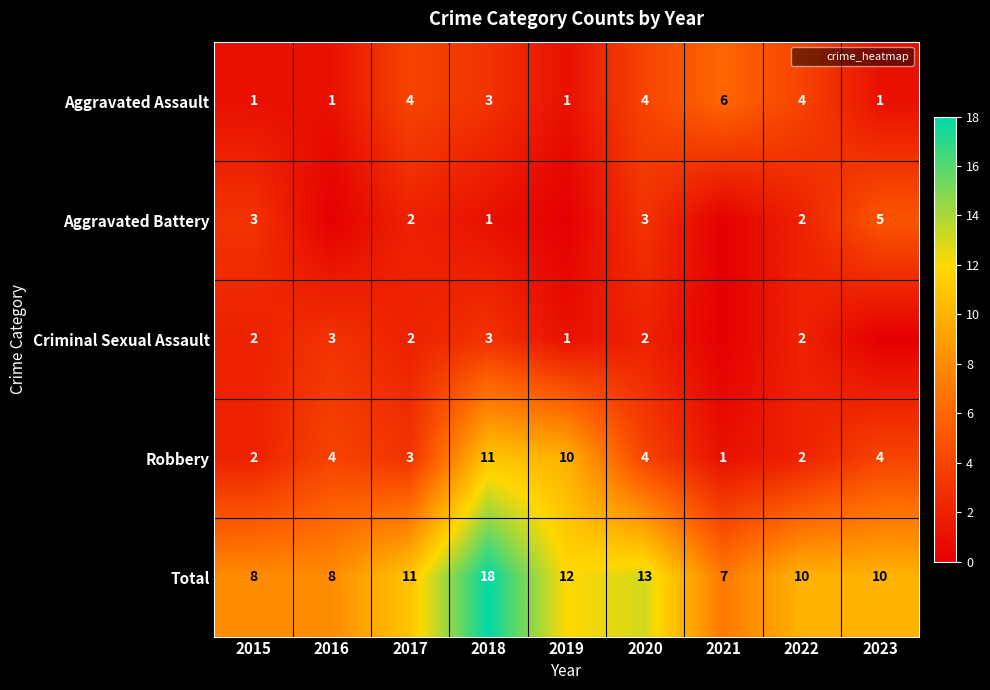

What is the difference between the second highest and second lowest values in the Aggravated Battery series?

3